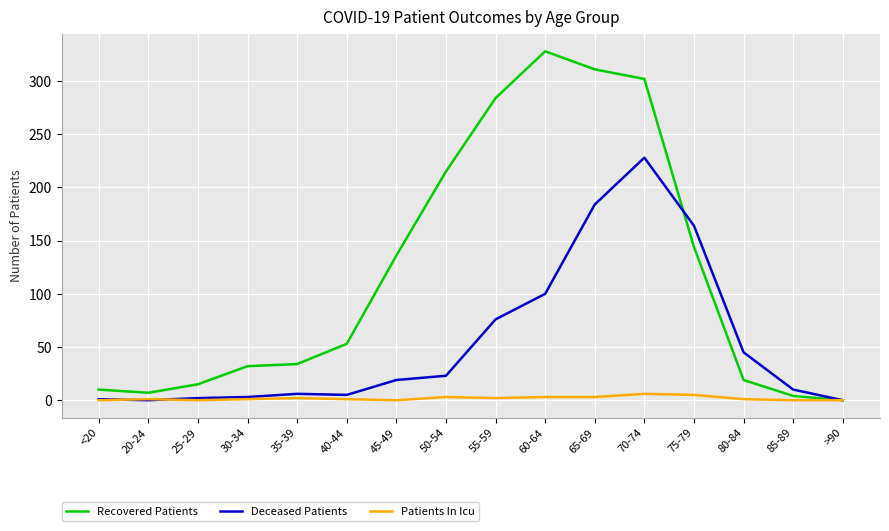

What is the total value across all series at 20-24?

8